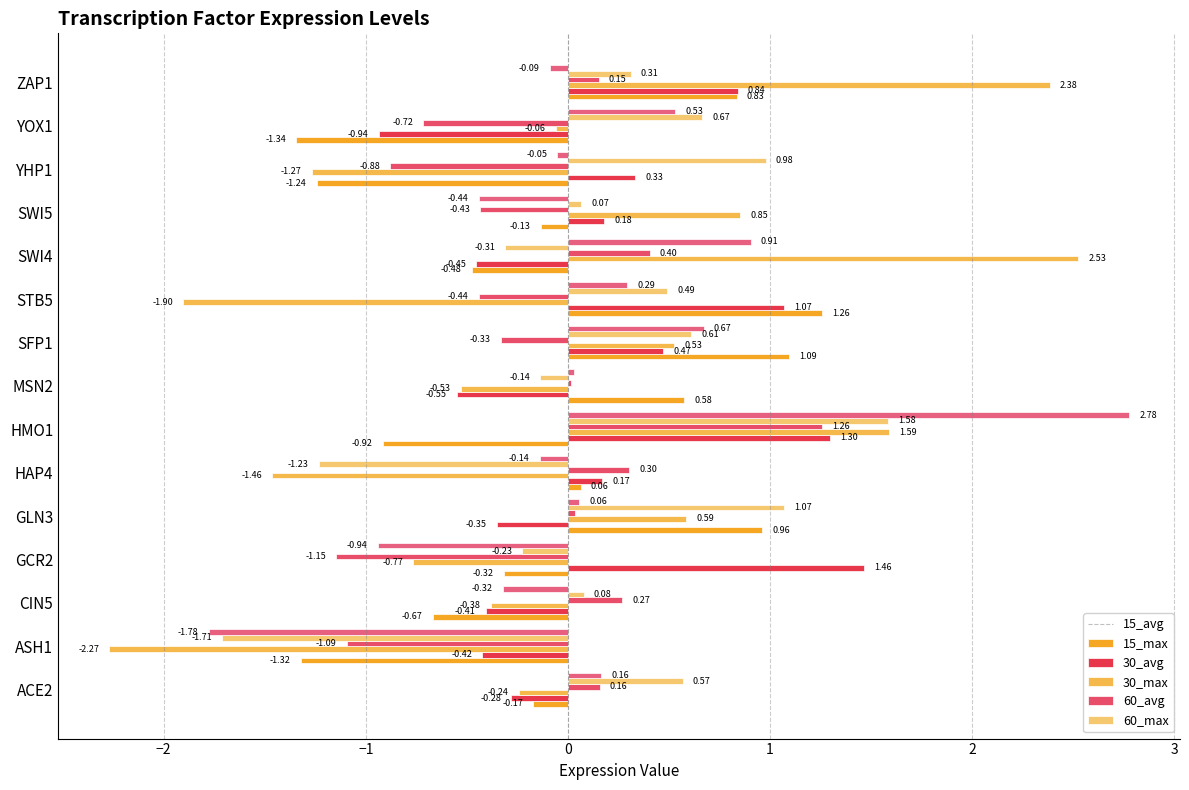

How many data points does each series have?

15